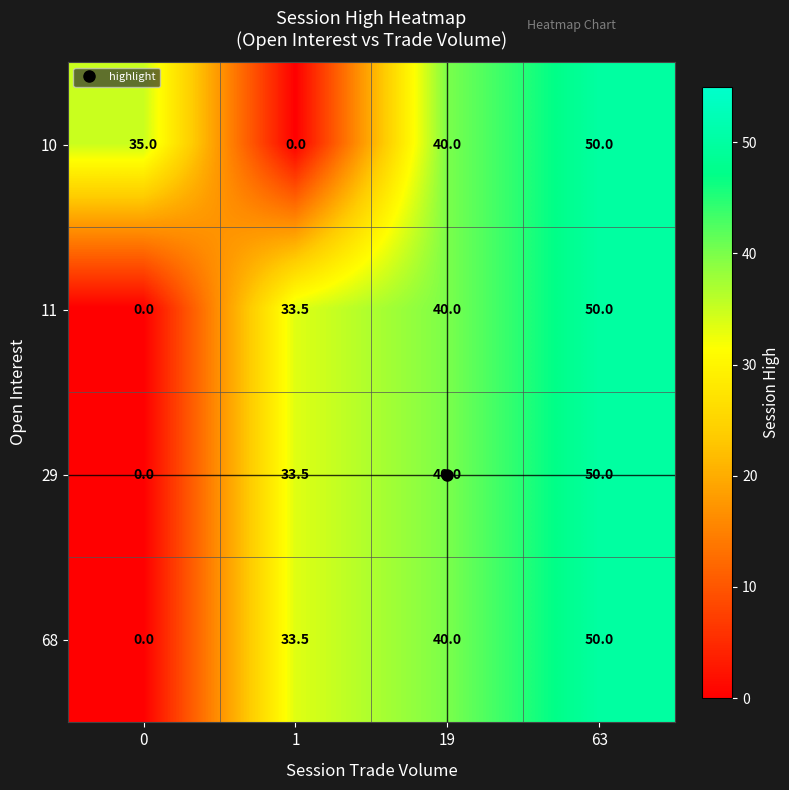

Which series changed the most between 1 and 19?

10